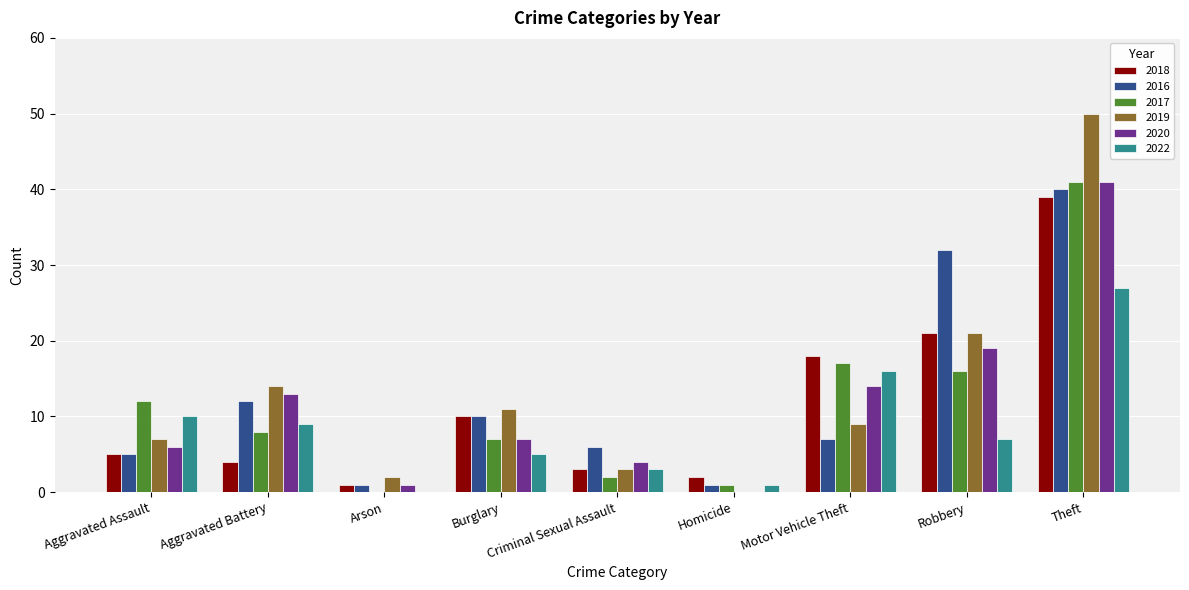

What is the sum of all 2017 values?

104